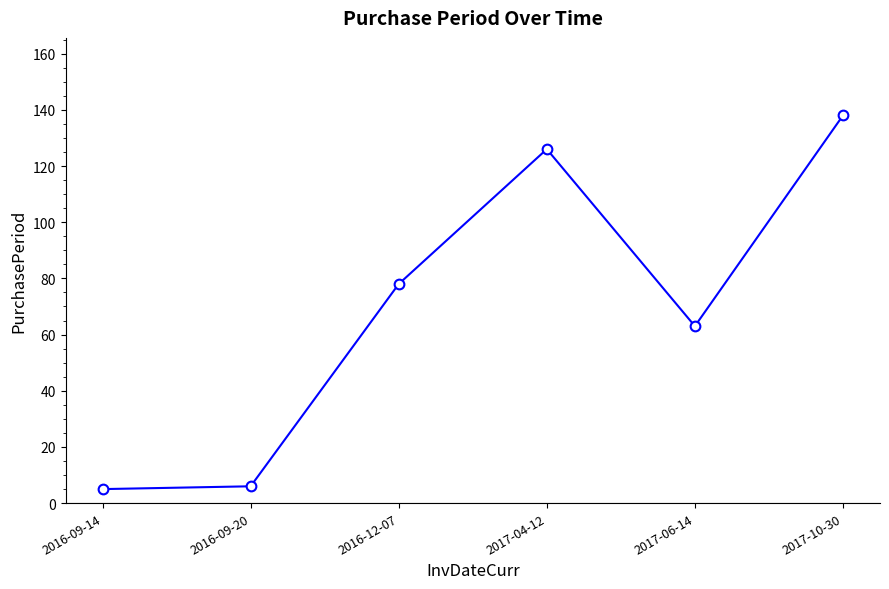

True or false: the data has more than 1 interior local peaks.

False